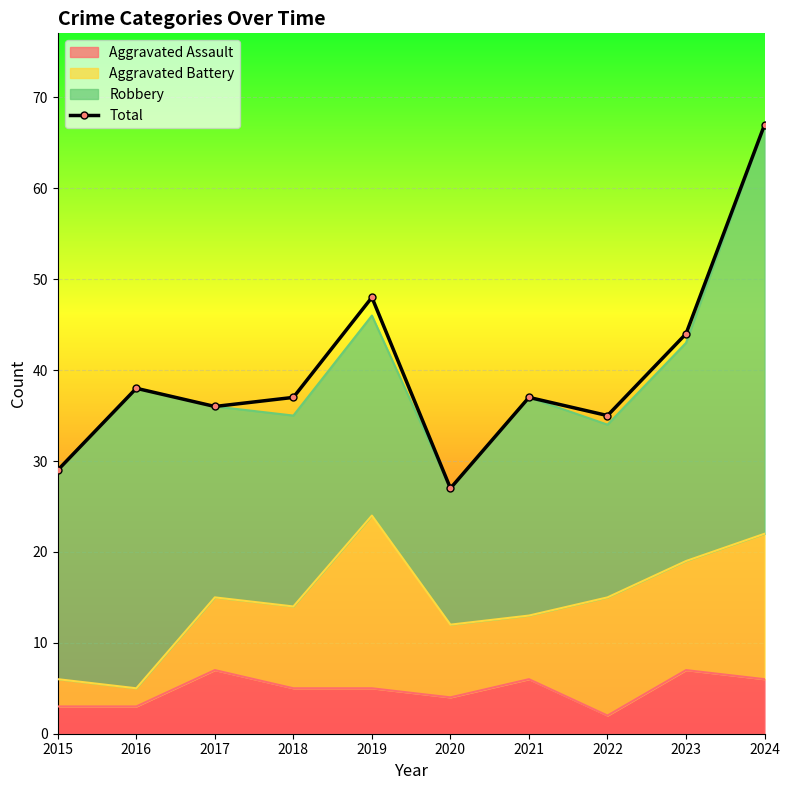

List the labels in order of value, smallest first.

2020, 2015, 2022, 2017, 2018, 2021, 2016, 2023, 2019, 2024